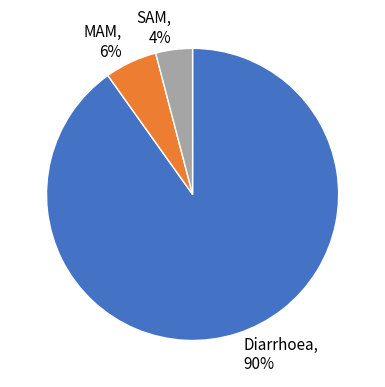

Is it true that Diarrhoea, 90% is 90% of the pie?

True